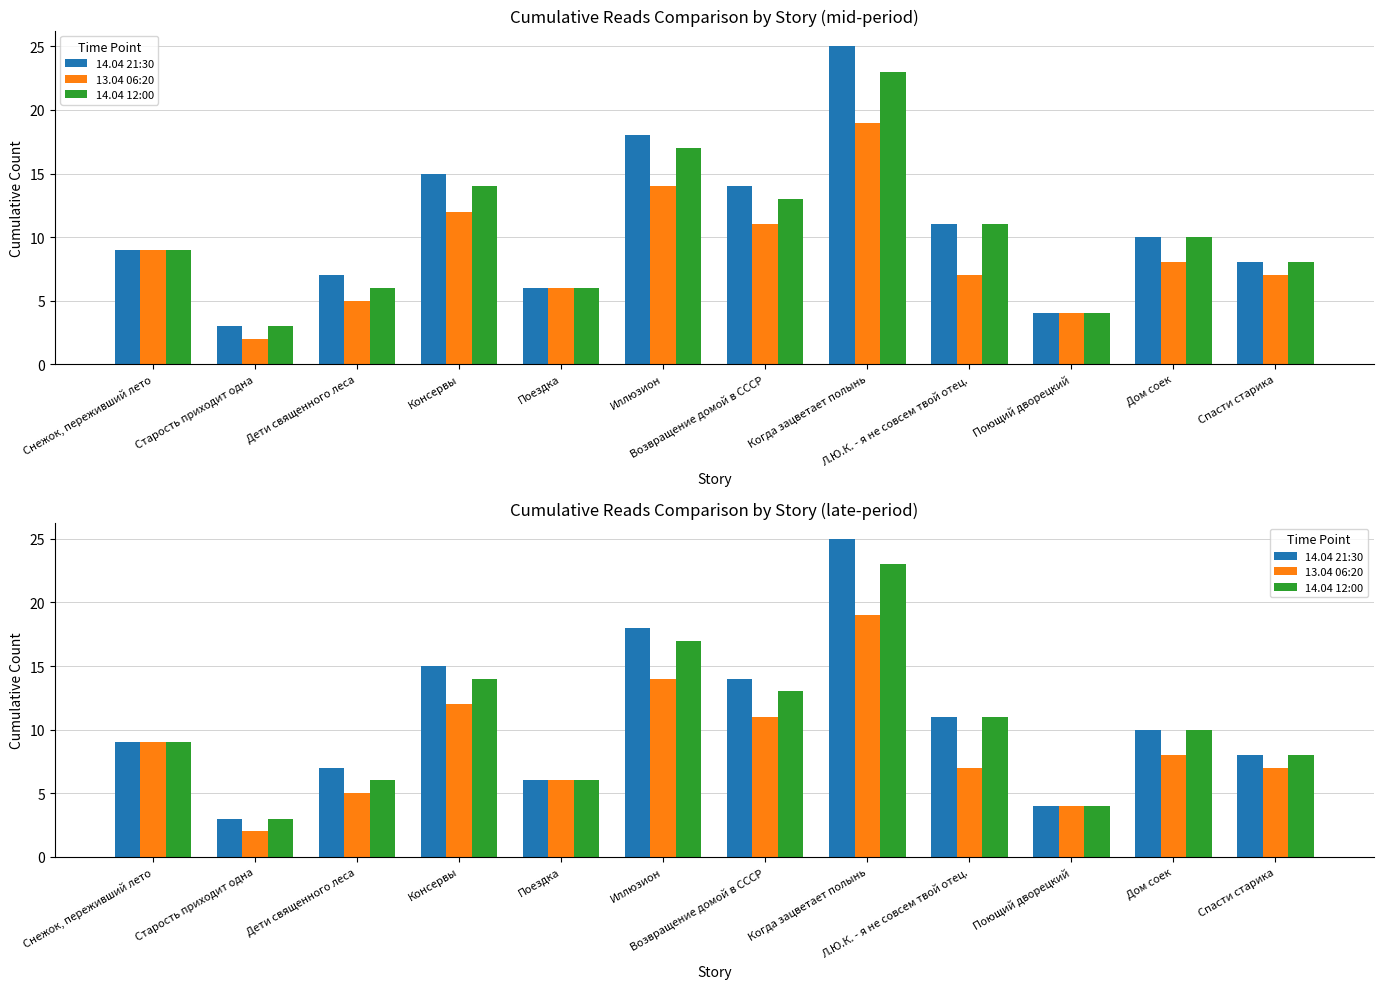

How many bars are there in each group?

3